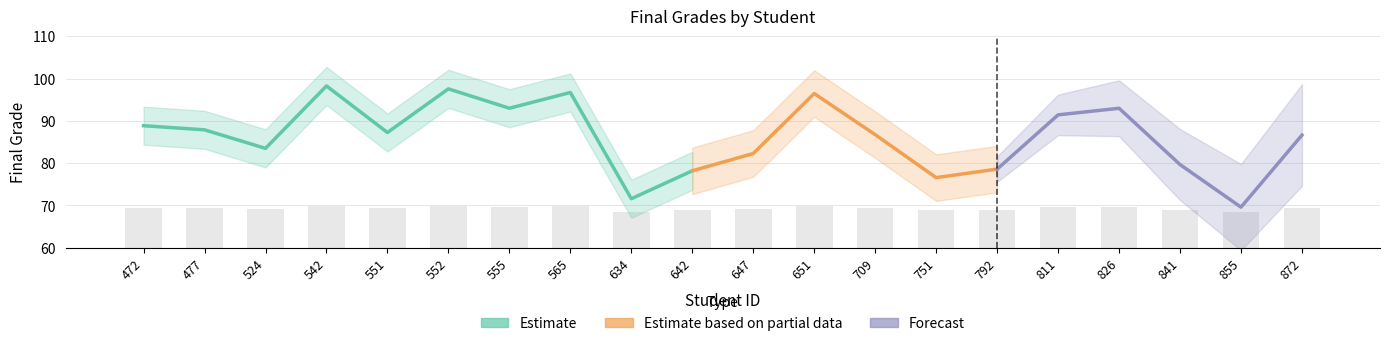

Between 872 and 841, which is larger?

872